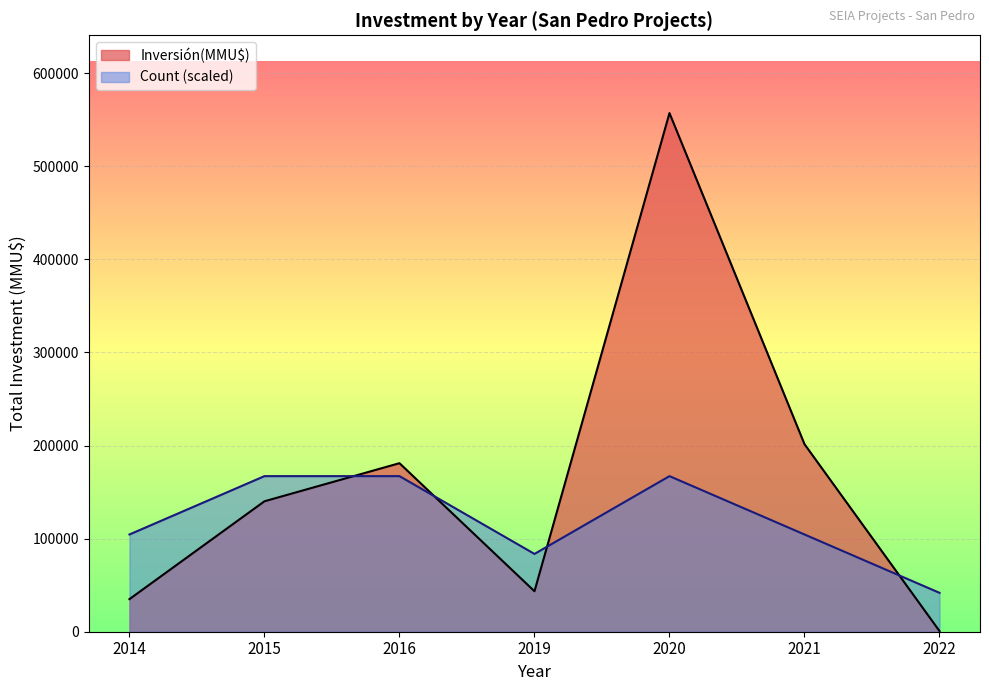

List the series in order of their peak value, highest first.

Inversión(MMU$), Count (scaled)